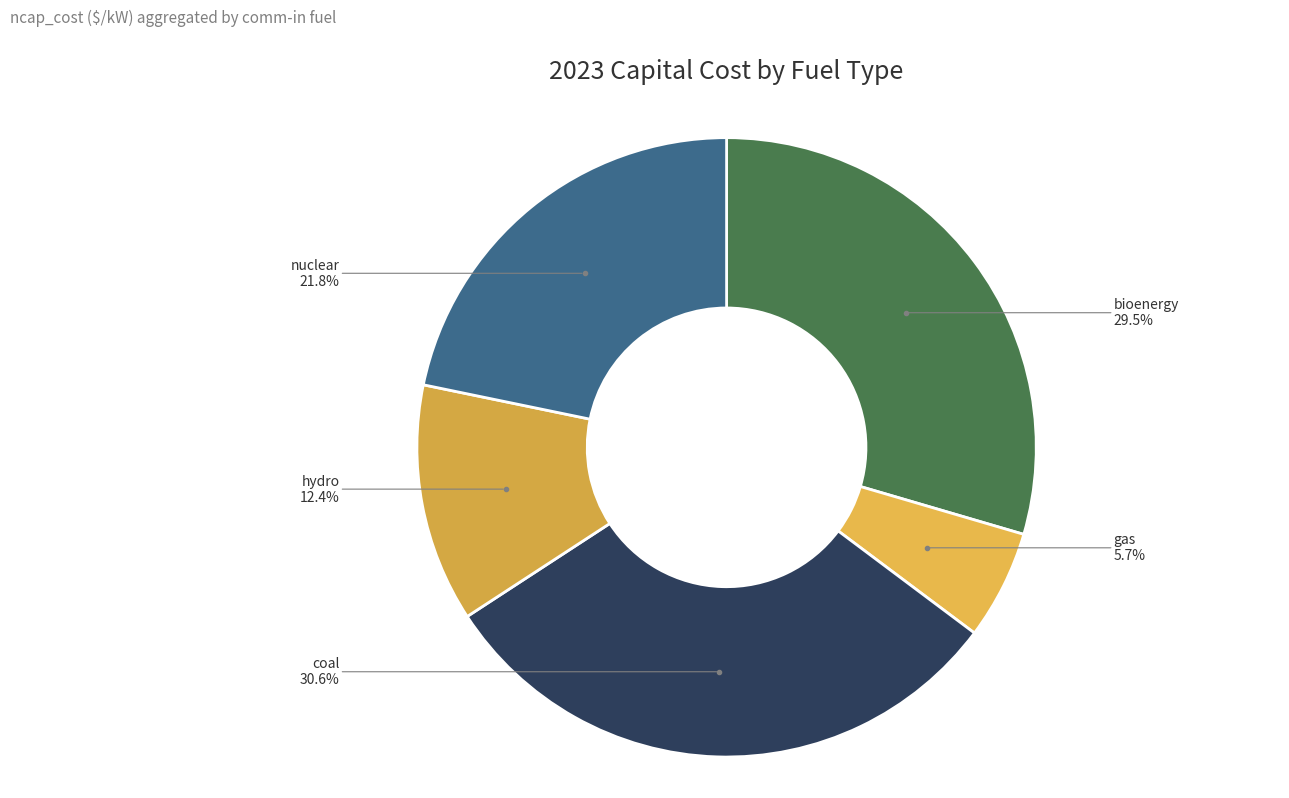

What is the ratio of the value at gas to the value at coal?

0.2